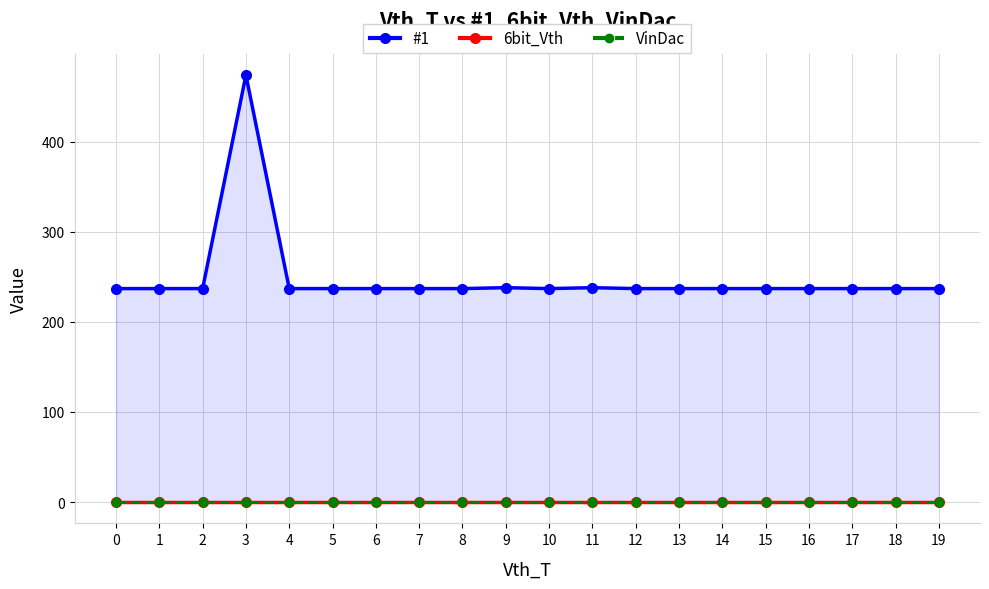

True or false: #1 has more than 0 points higher than both neighbors.

True